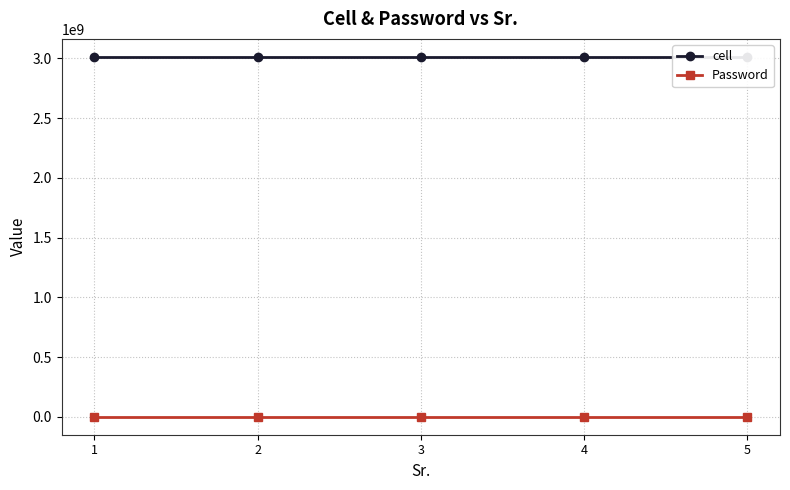

Is the value of Password at 2 greater than the value of cell at 4?

No